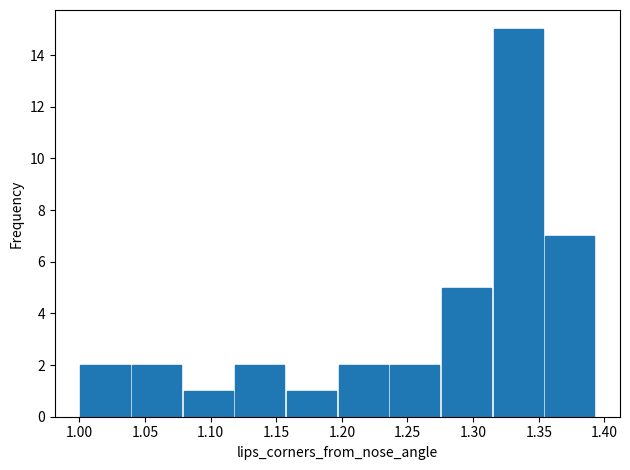

Reading left to right, list every bar in this chart as the range it spans on the x-axis followed by its height. Neither the bar edges nor the heights are printed on the chart, so give them approximately, as read against the axes.

1.000 to 1.040: 2
1.040 to 1.080: 2
1.080 to 1.120: 1
1.120 to 1.155: 2
1.155 to 1.195: 1
1.195 to 1.235: 2
1.235 to 1.275: 2
1.275 to 1.315: 5
1.315 to 1.355: 15
1.355 to 1.395: 7